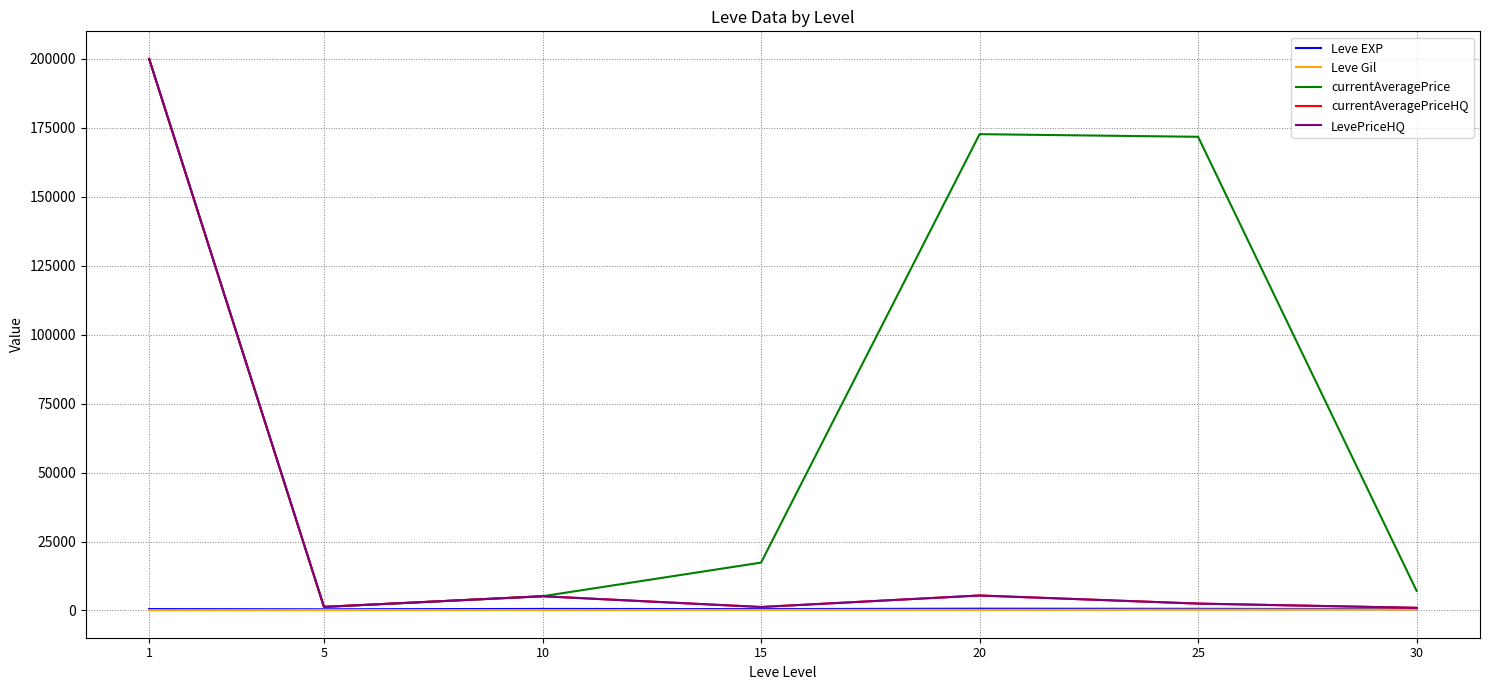

Is this an area chart (filled region under the line)?

No